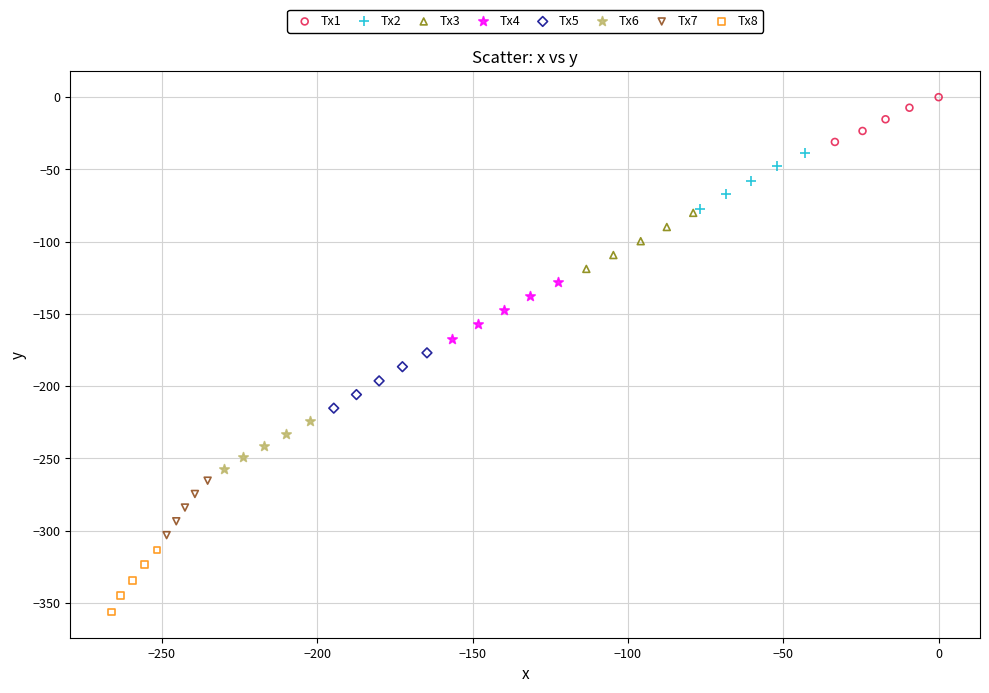

Which series reaches the maximum Y coordinate?

Tx1